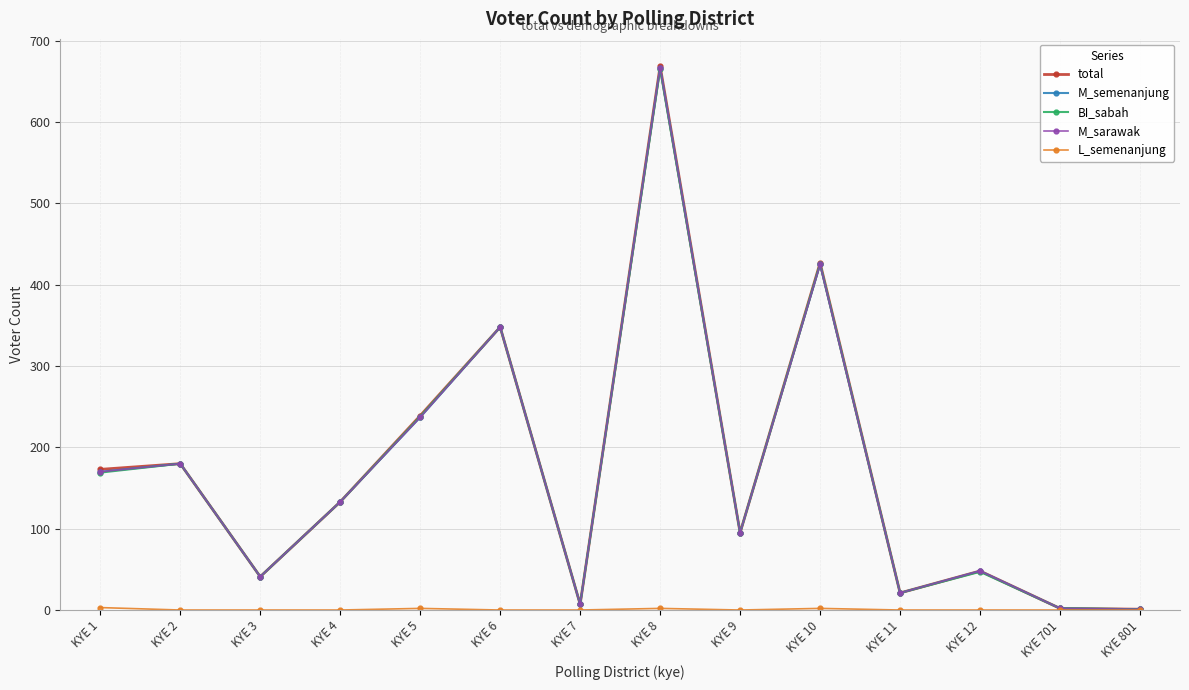

Does the chart have visible grid lines?

Yes